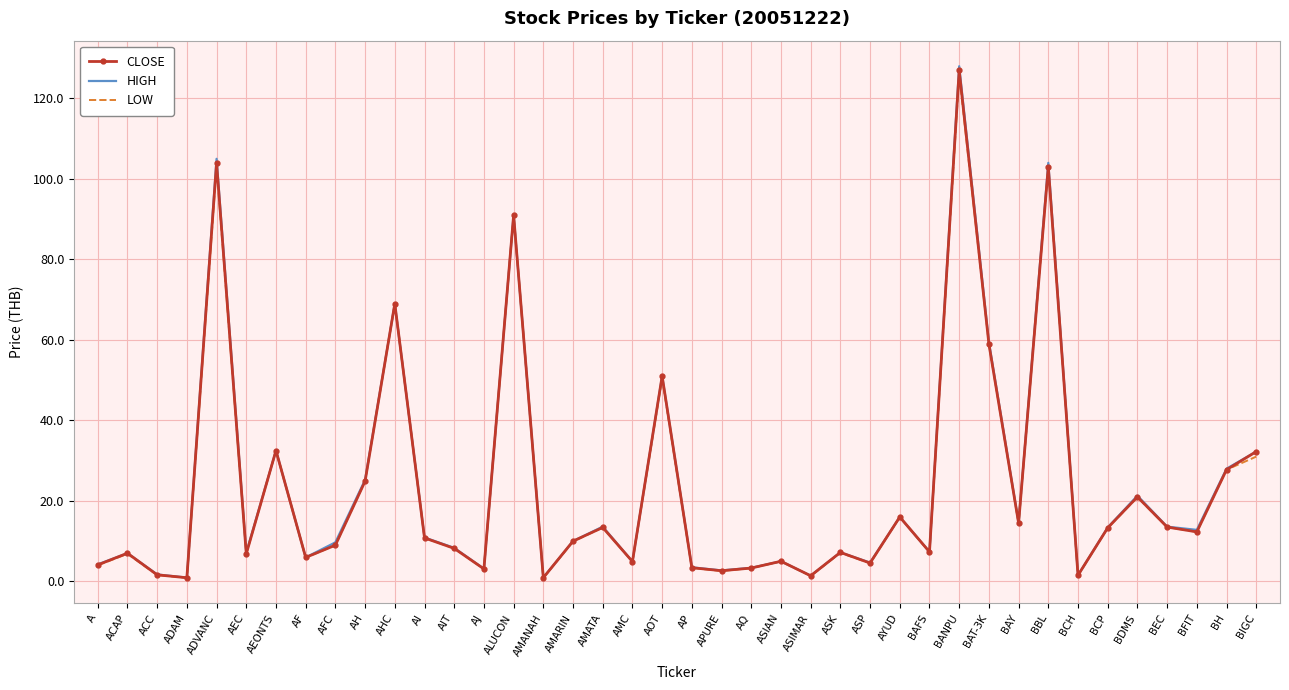

Is the value of LOW at APURE greater than the value of CLOSE at AMANAH?

Yes